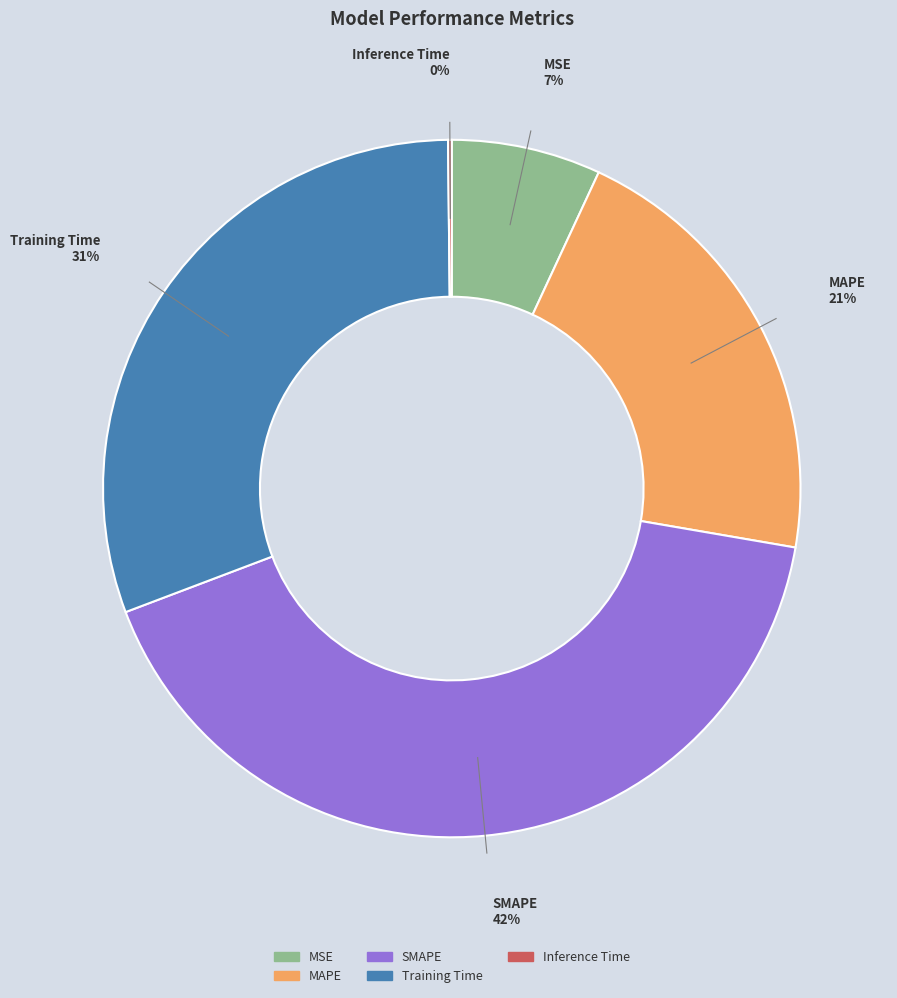

Is it true that SMAPE is 36% of the pie?

False